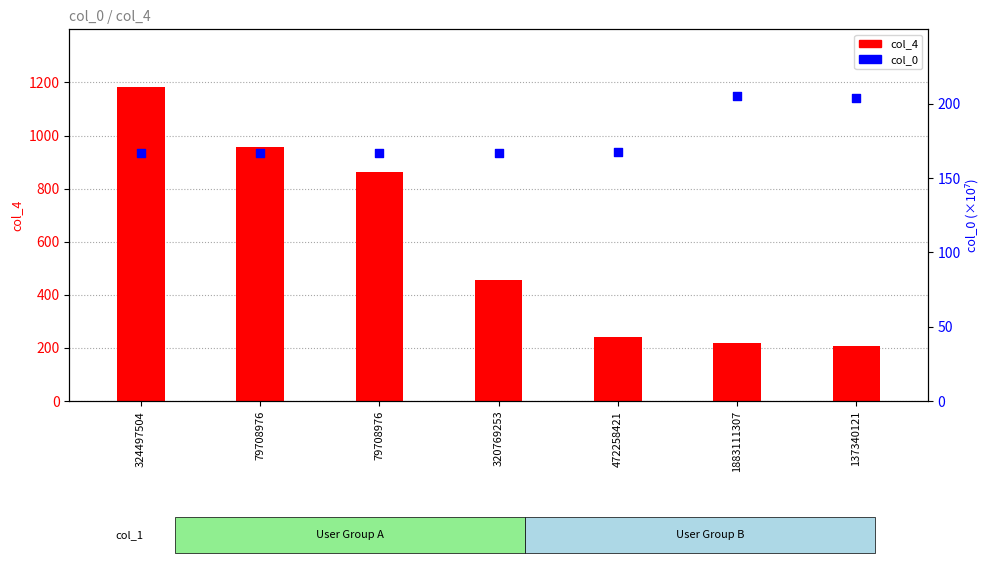

Is the value of col_4 at 320769253 greater than the value of col_0 at 320769253?

Yes